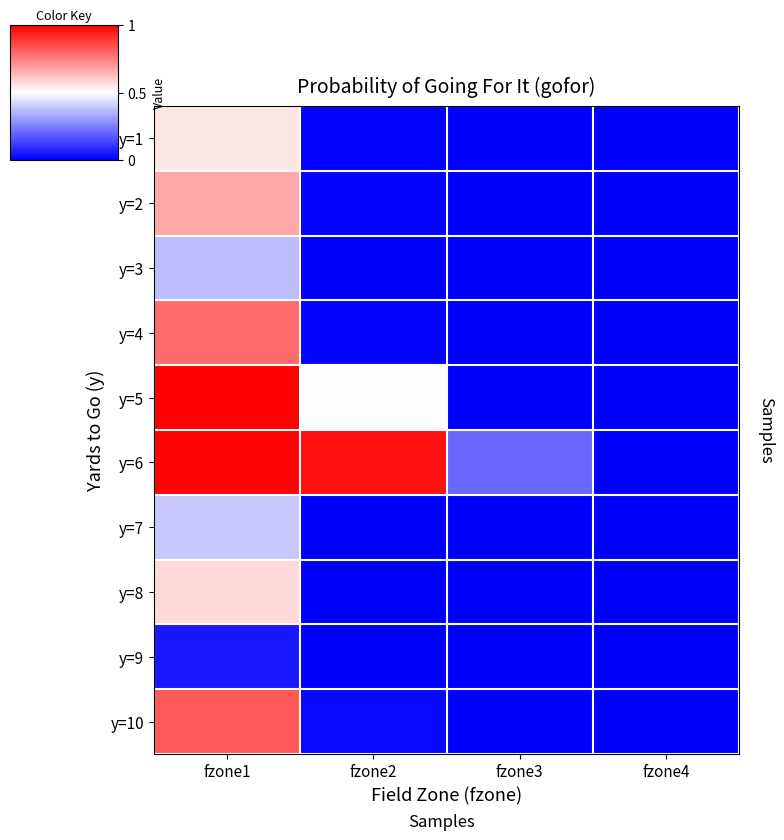

Reading left to right, extract all data points from this chart.

y=1: fzone1=0.5	fzone2=0.0	fzone3=0.0	fzone4=0.0
y=2: fzone1=0.7	fzone2=0.0	fzone3=0.0	fzone4=0.0
y=3: fzone1=0.4	fzone2=0.0	fzone3=0.0	fzone4=0.0
y=4: fzone1=0.8	fzone2=0.0	fzone3=0.0	fzone4=0.0
y=5: fzone1=1.0	fzone2=0.5	fzone3=0.0	fzone4=0.0
y=6: fzone1=1.0	fzone2=1.0	fzone3=0.2	fzone4=0.0
y=7: fzone1=0.4	fzone2=0.0	fzone3=0.0	fzone4=0.0
y=8: fzone1=0.6	fzone2=0.0	fzone3=0.0	fzone4=0.0
y=9: fzone1=0.0	fzone2=0.0	fzone3=0.0	fzone4=0.0
y=10: fzone1=0.8	fzone2=0.0	fzone3=0.0	fzone4=0.0